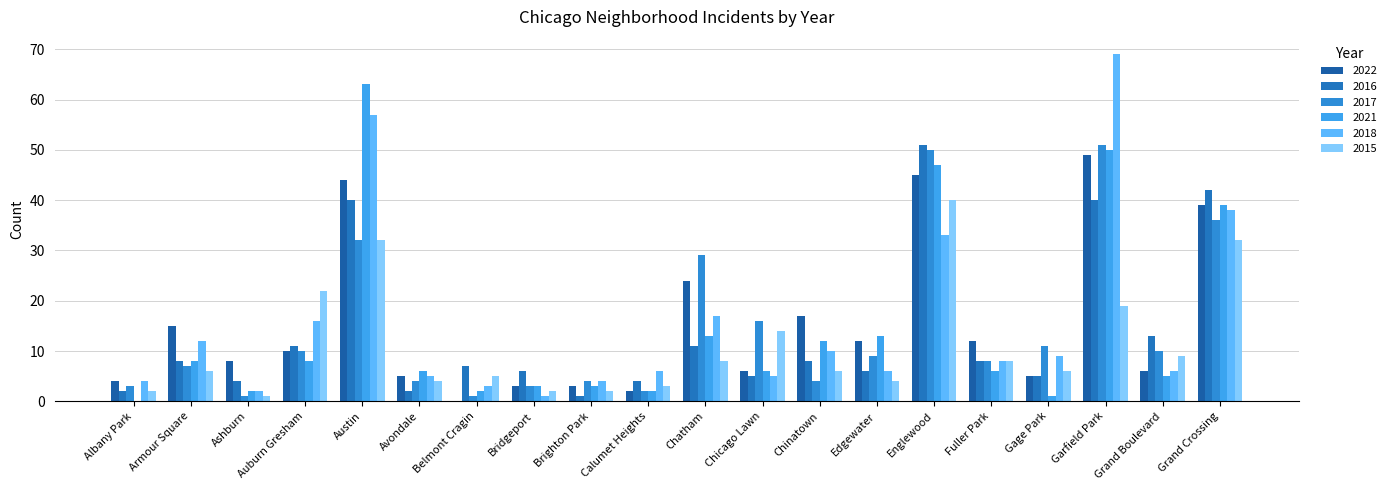

What is the value of the 2018 bar at the 18th from the left?

69